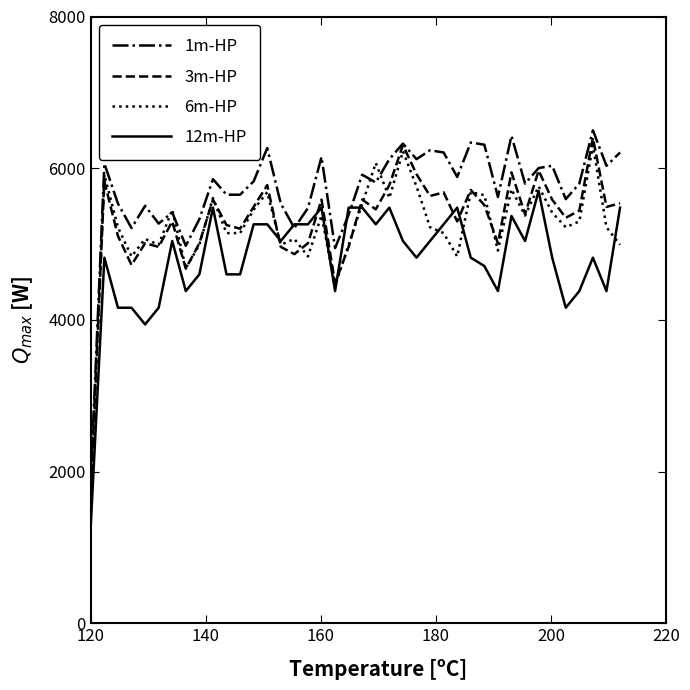

What is the minimum value for 3m-HP?

1800.0